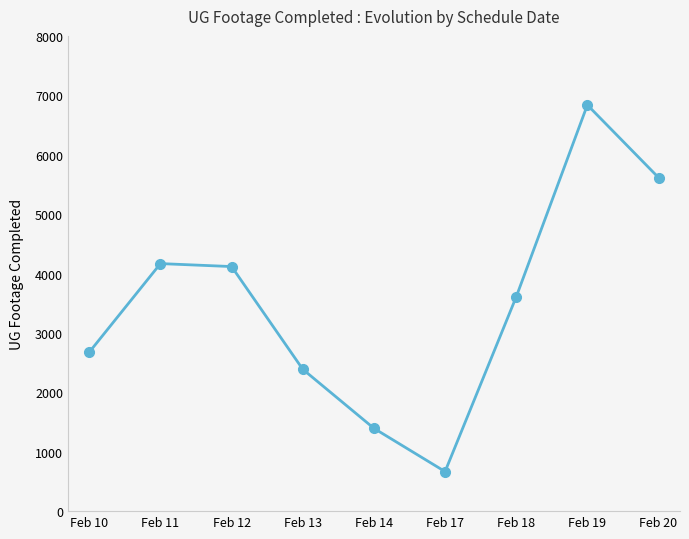

True or false: the data shows 1807 at Feb 11.

False